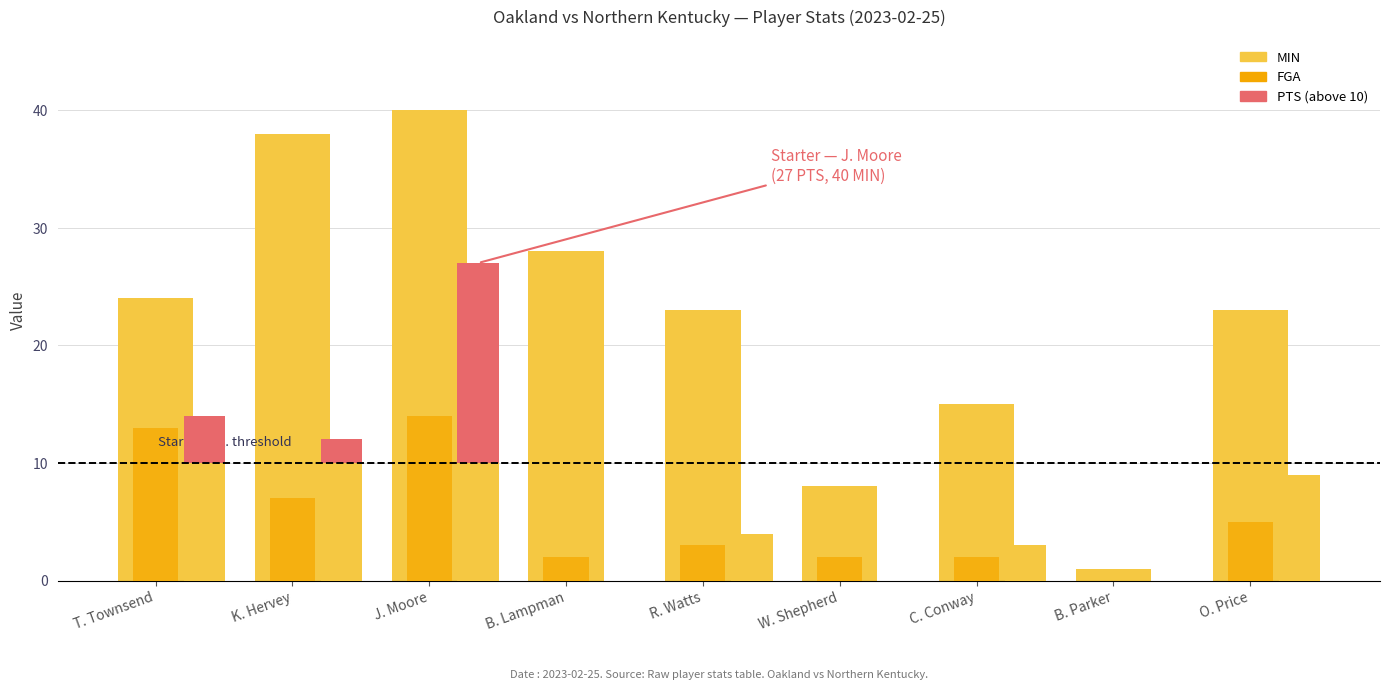

Which series has the largest total across all categories?

MIN